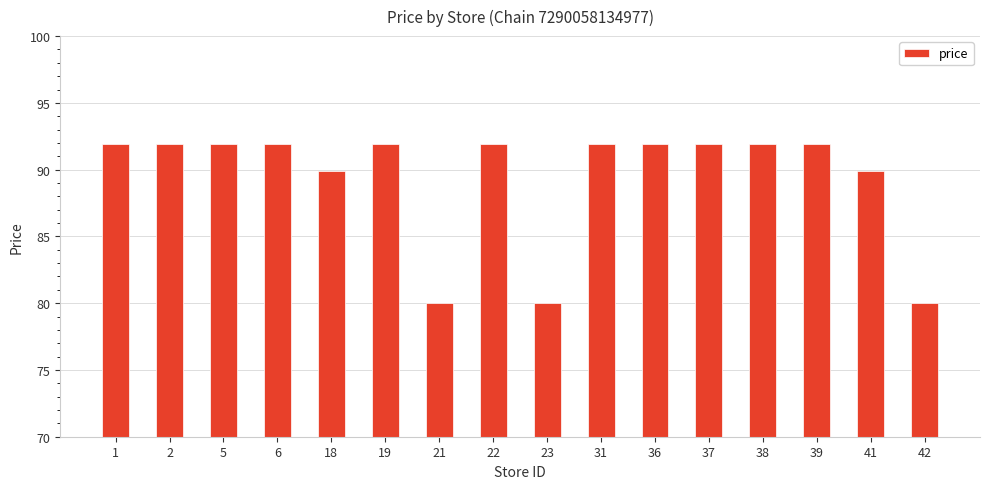

True or false: the data shows 91.9 at 31.

True